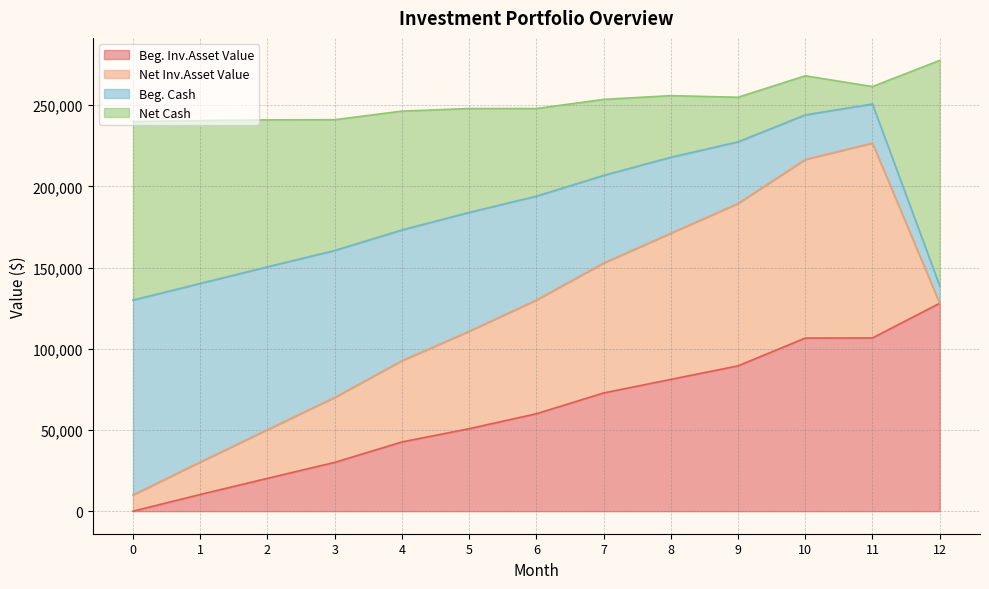

How many data points does each series have?

13